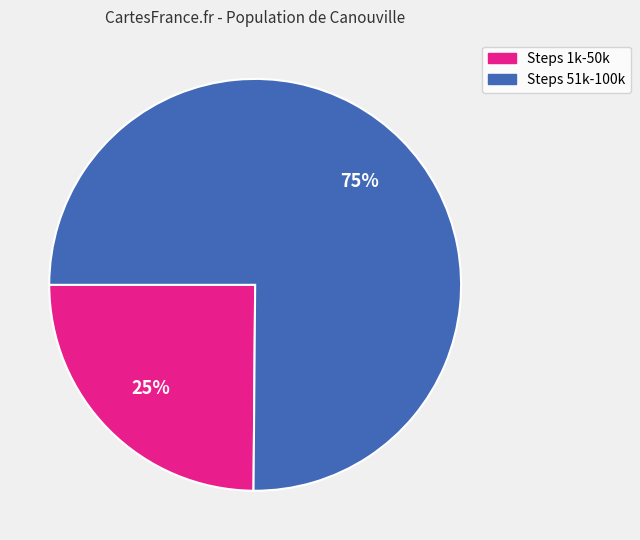

To the nearest percent, what is the average slice percentage?

50%